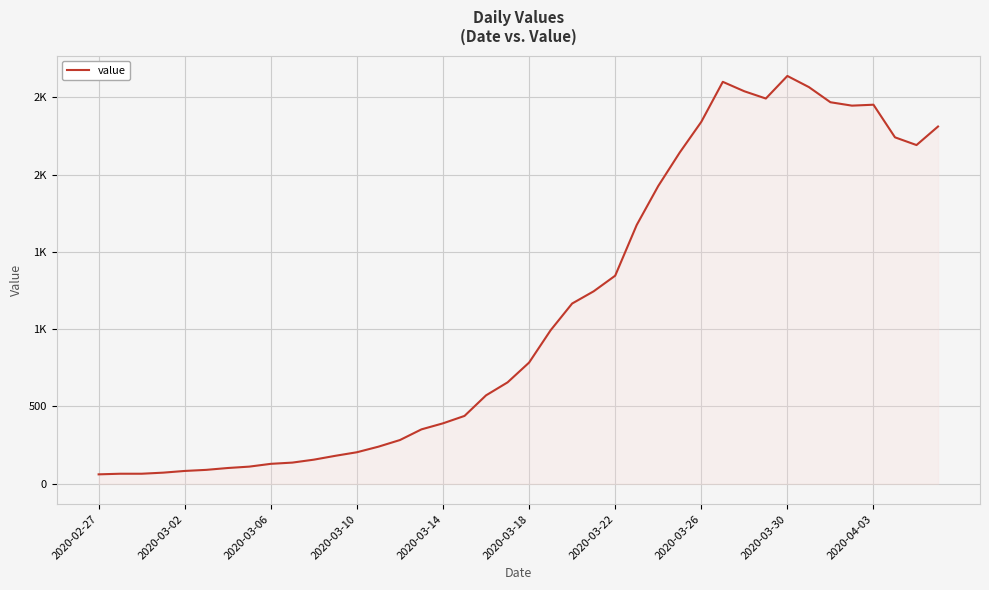

Does the chart display data point markers on the line(s)?

No